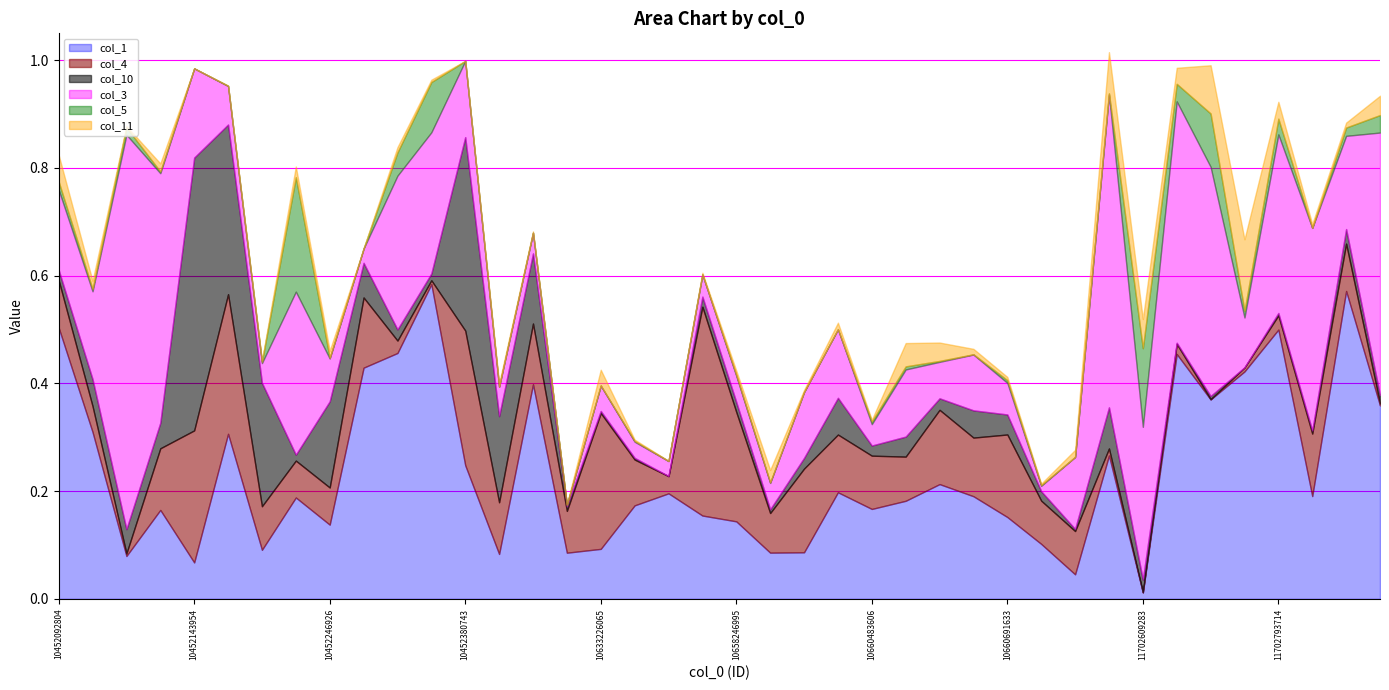

At how many categories does at least one series exceed 0?

40